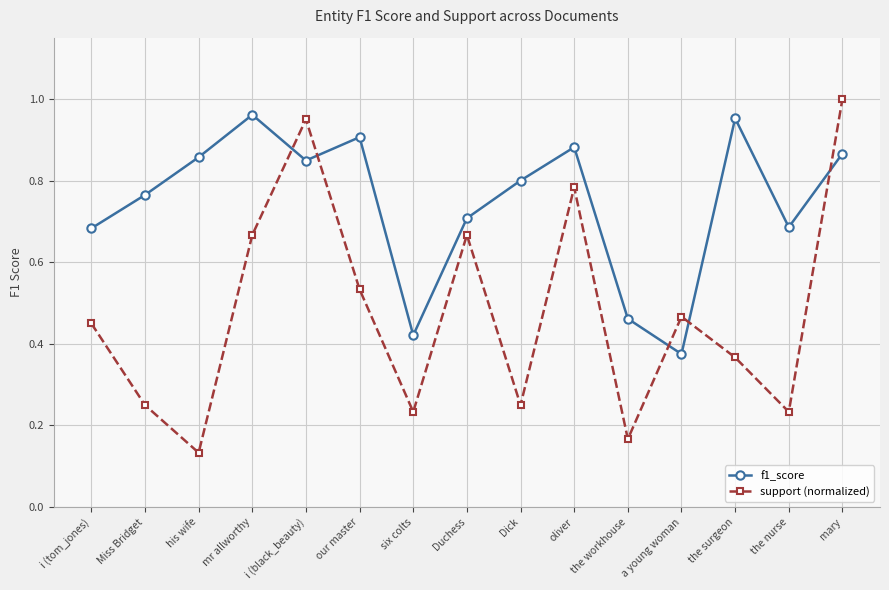

Which series has the widest spread of values?

support (normalized)